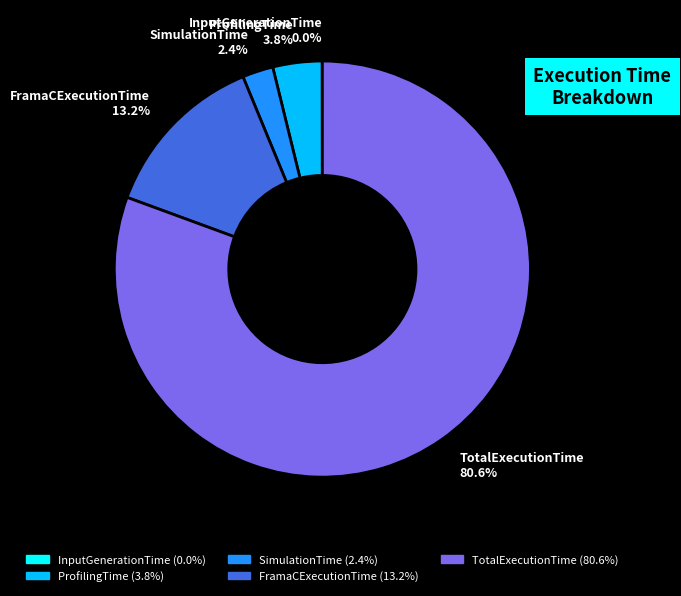

Approximately how many times larger is the value at FramaCExecutionTime 13.2% compared to SimulationTime 2.4%?

5.5